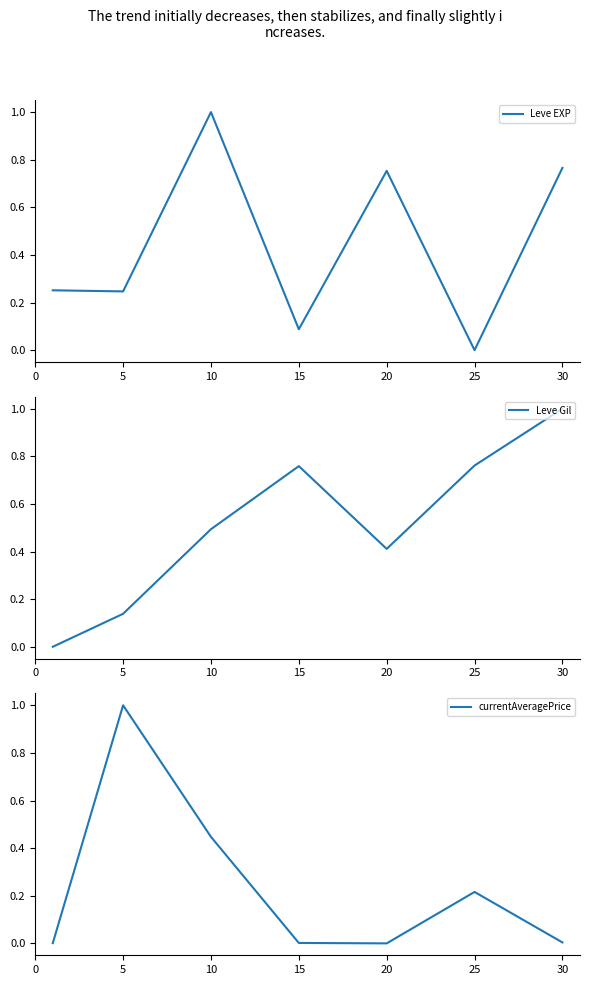

What is the difference between the second highest and minimum values in the Leve EXP series?

0.8